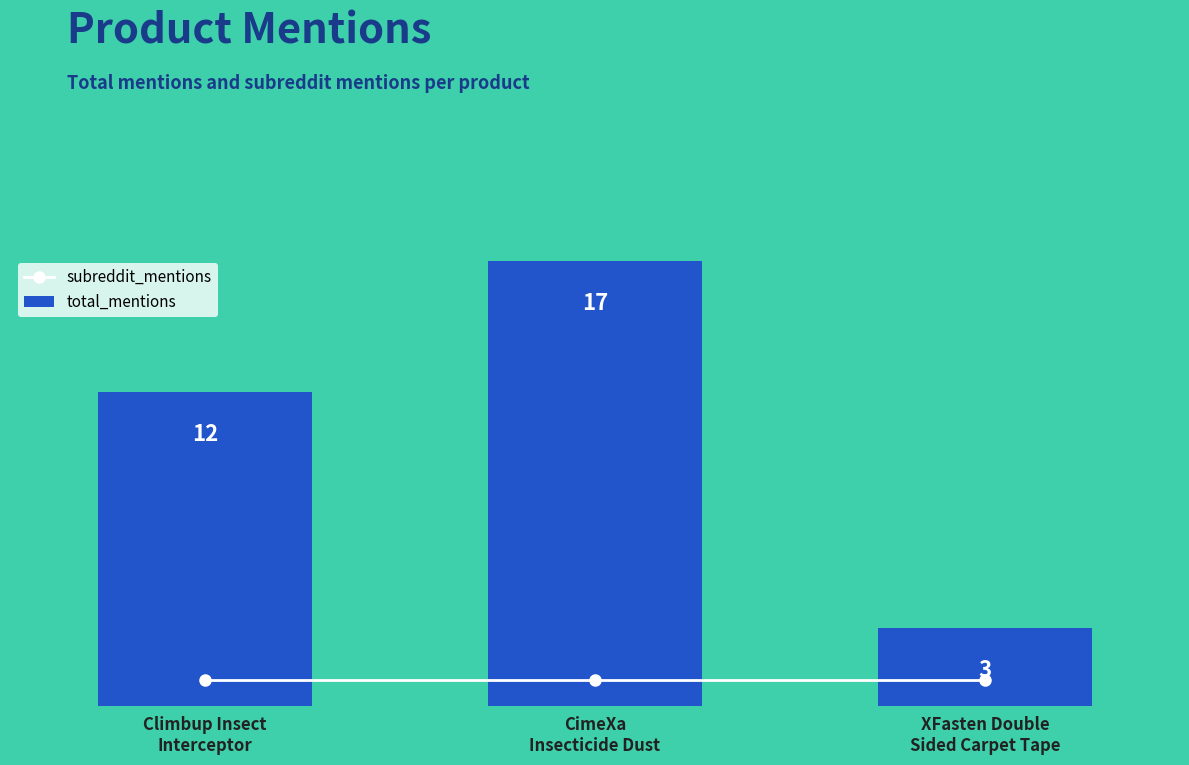

Count the number of data series in this chart.

2